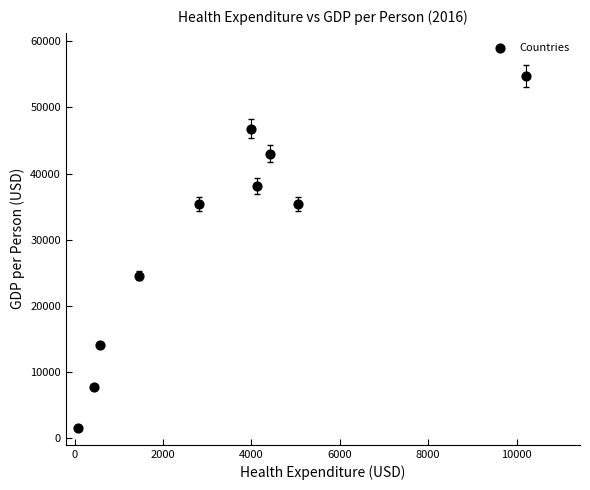

What is the range of X values (max minus min)?

10140.3